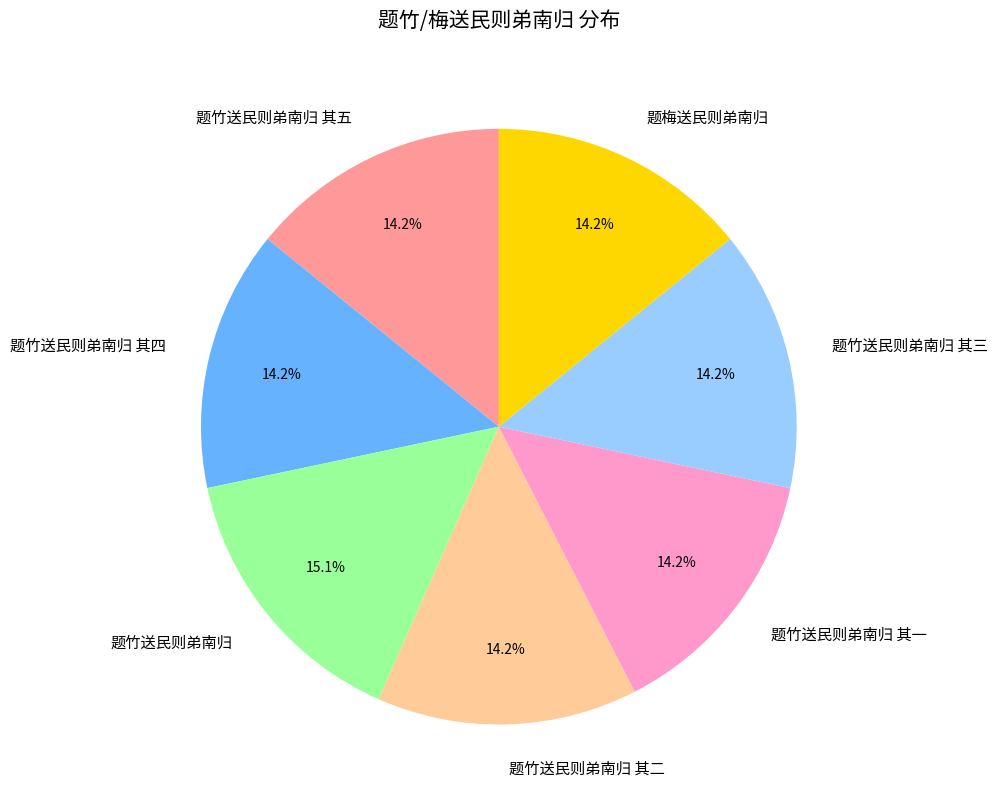

Between 题梅送民则弟南归 and 题竹送民则弟南归, which is larger?

题竹送民则弟南归